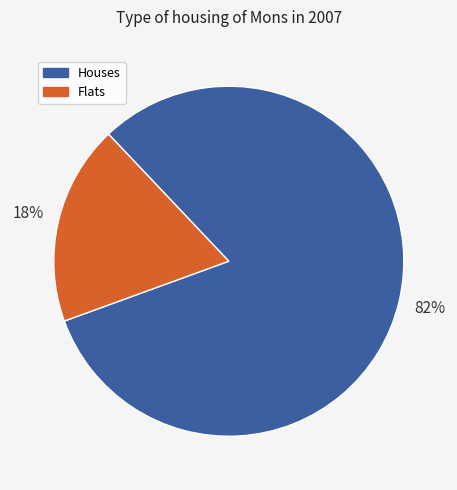

To the nearest percent, what is the average slice percentage?

50%